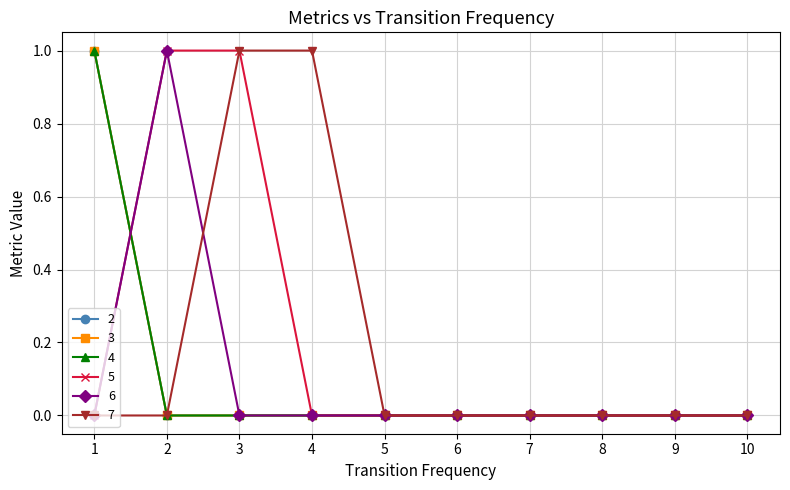

At which category is the sum across all series the highest?

1